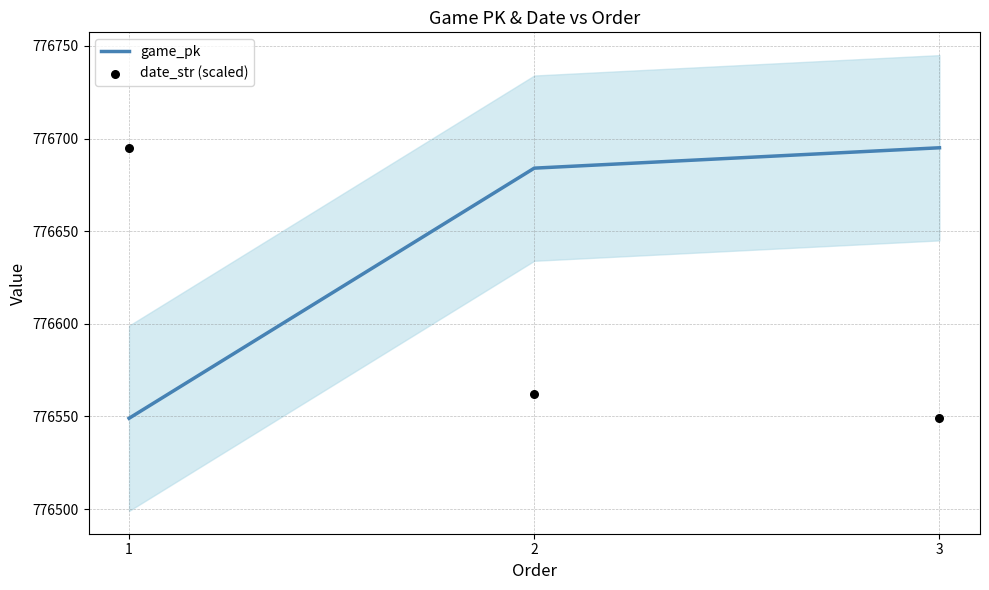

What is the total value across all series at 1?

1553244.0